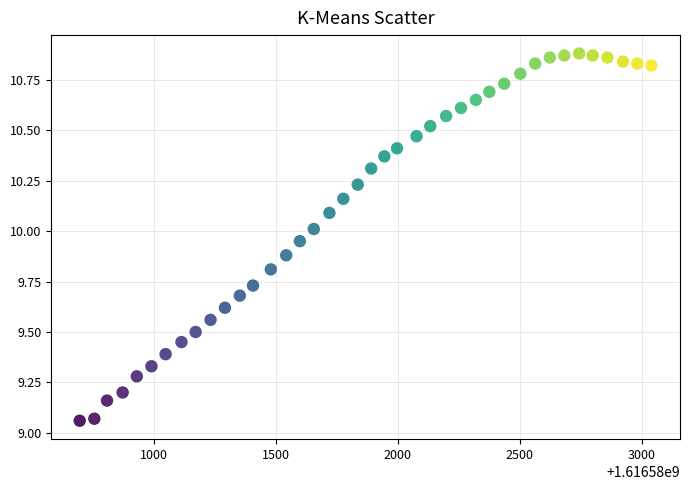

What is the range of X values (max minus min)?

2342.0